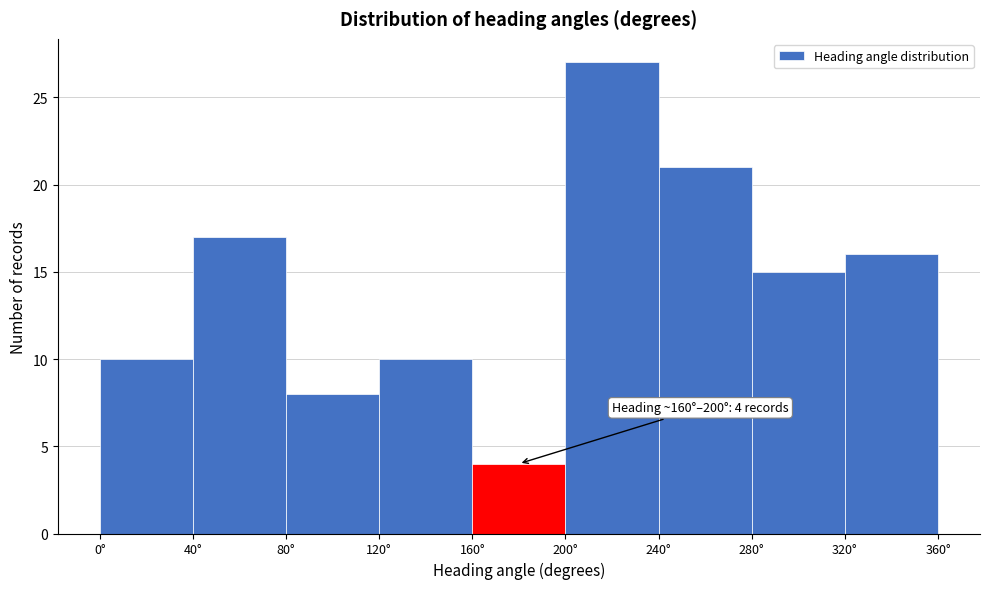

Which range on the x-axis has the tallest bar?

200 to 240